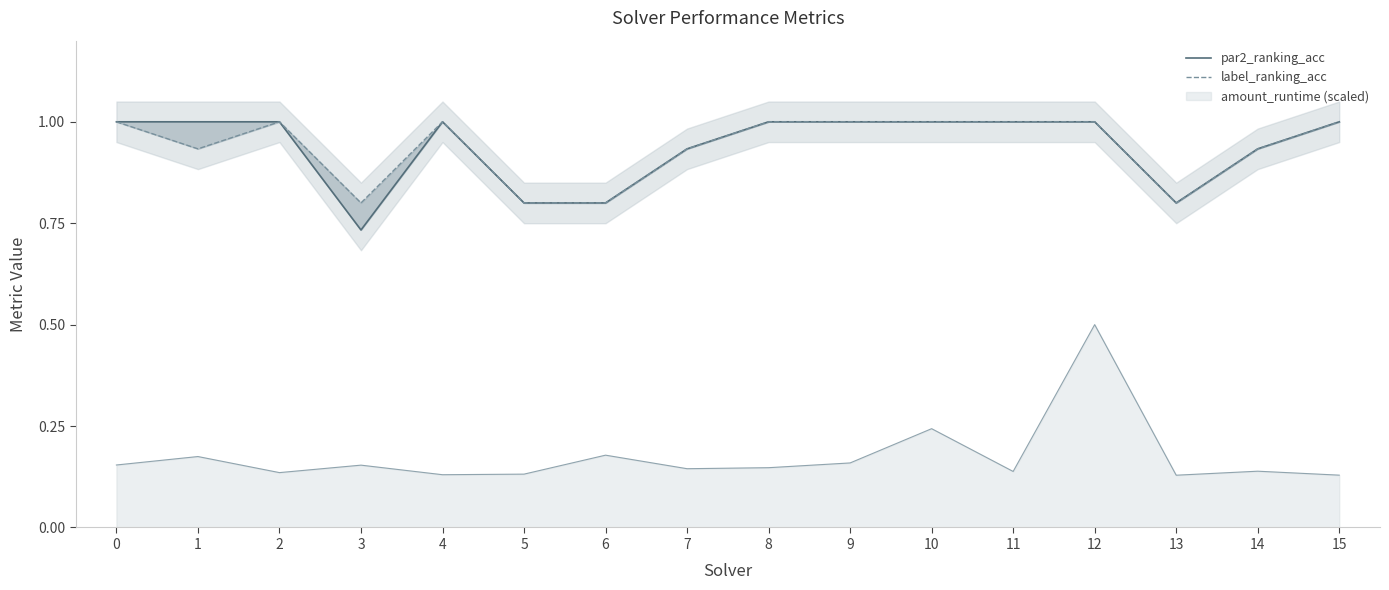

What is the difference between the maximum and minimum values in the par2_ranking_acc series?

0.3